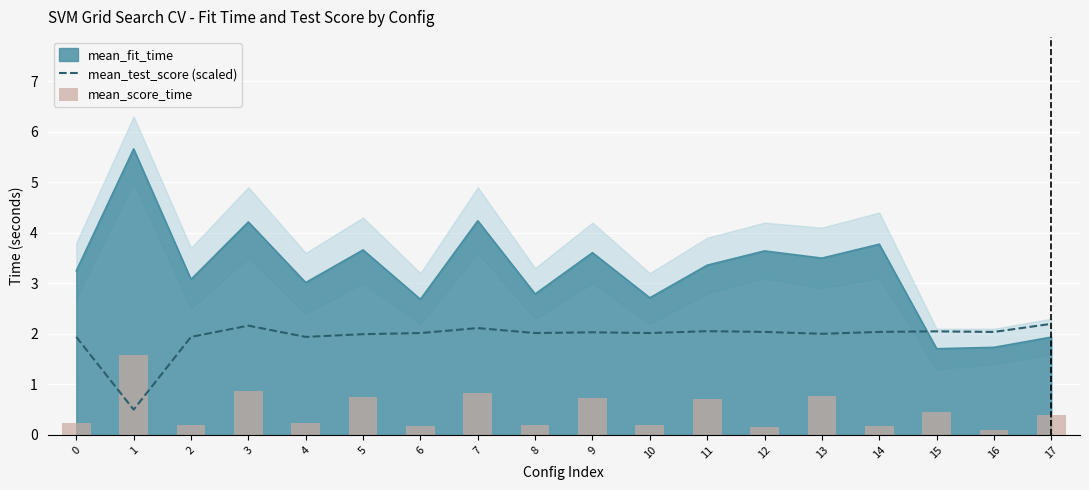

Which series changed the most between 4 and 13?

mean_score_time